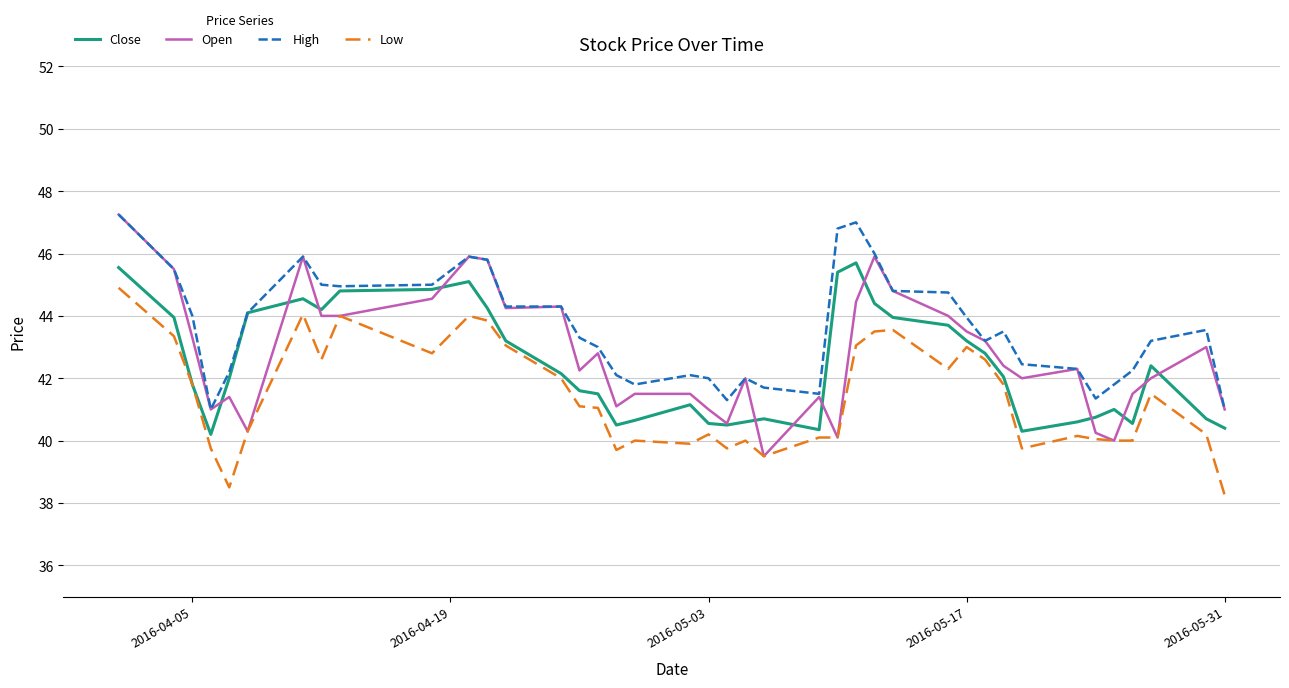

Which series has the largest total across all categories?

High